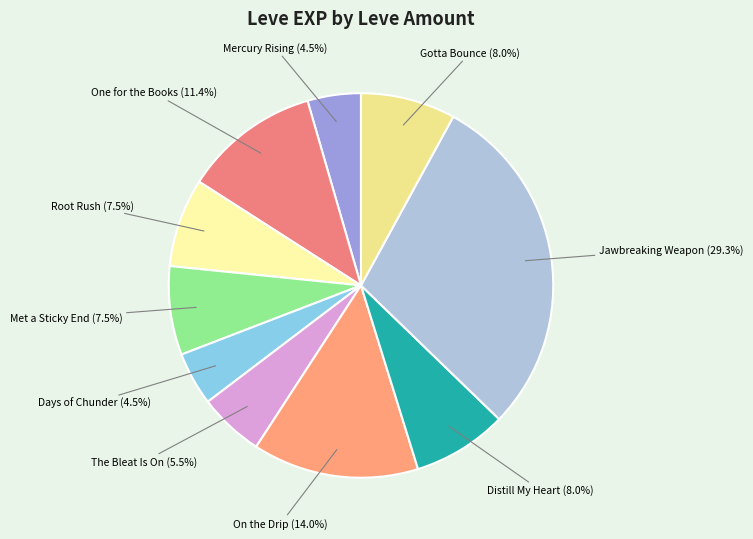

What is the largest slice in the pie chart?

Jawbreaking Weapon (1)